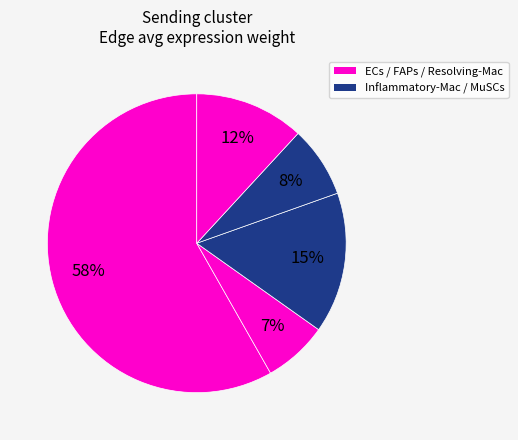

How many segments does this pie chart have?

5